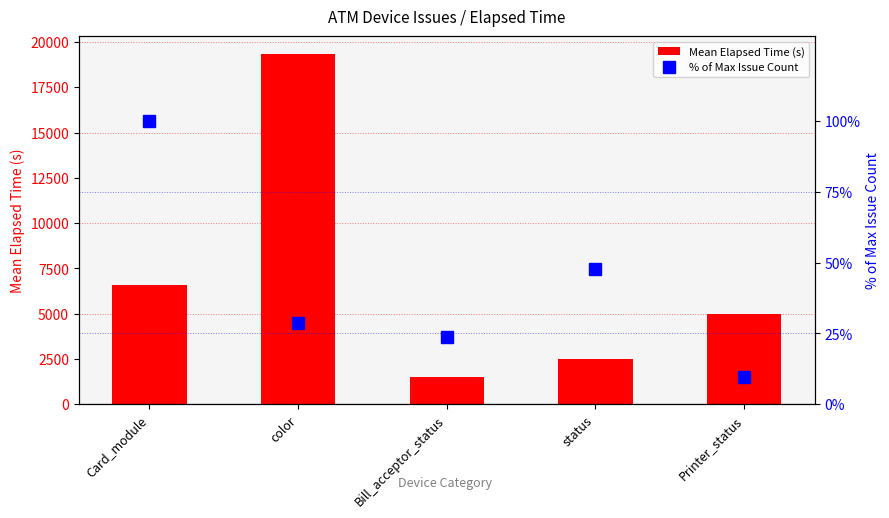

What is the average value of the Mean Elapsed Time (s) series?

6984.8